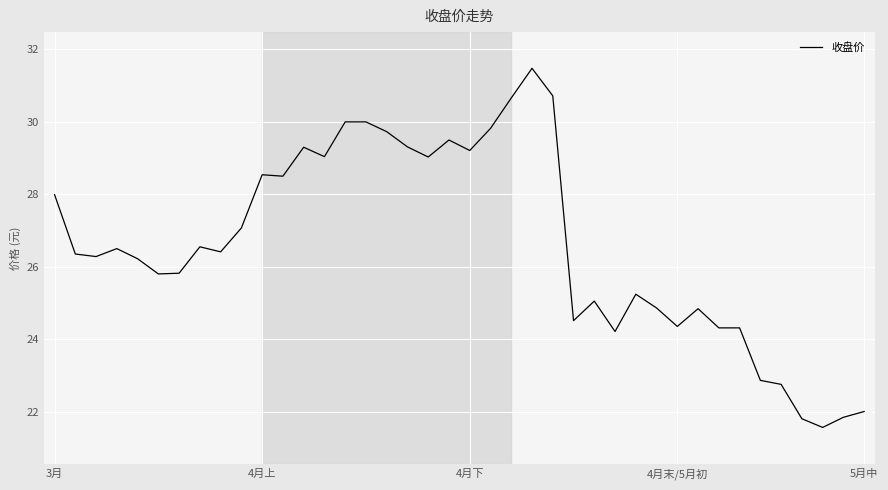

What is the smallest value displayed?

21.6